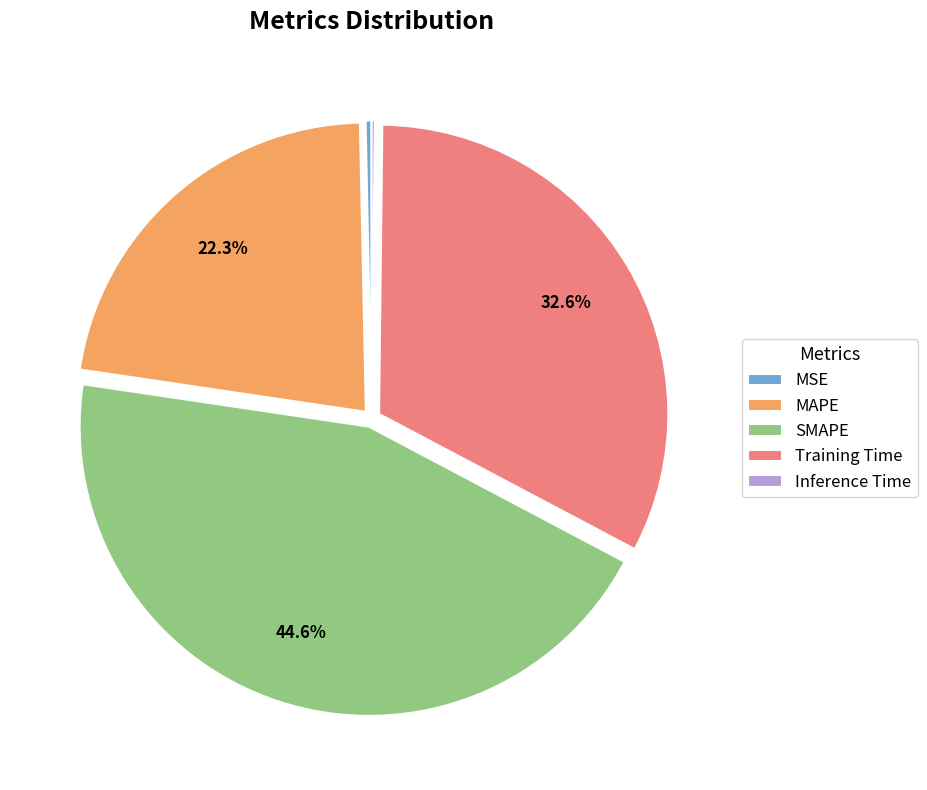

Between SMAPE and MAPE, which is larger?

SMAPE